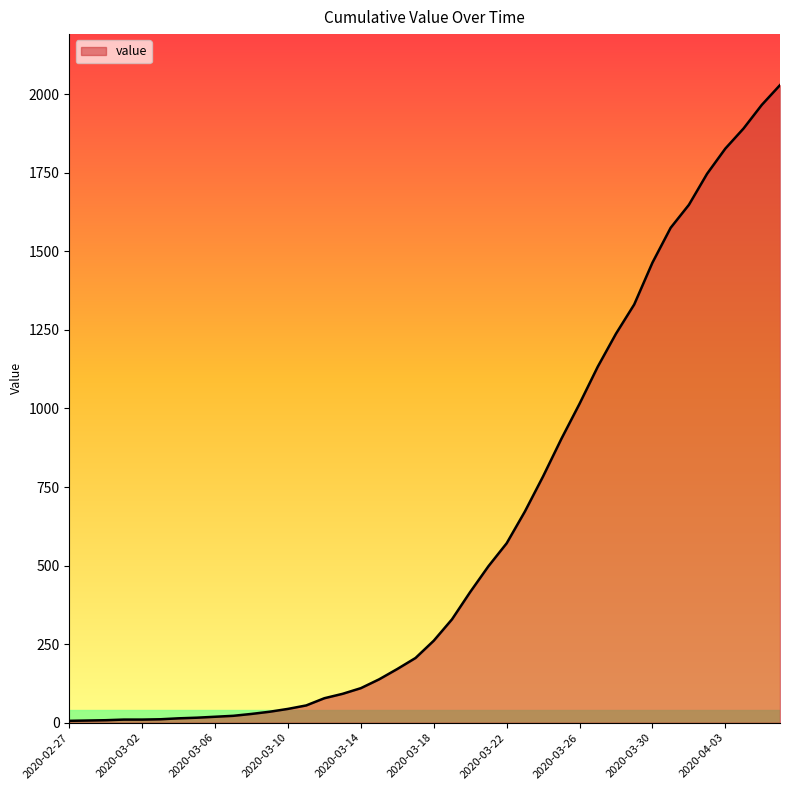

What is the maximum value shown in the chart?

2029